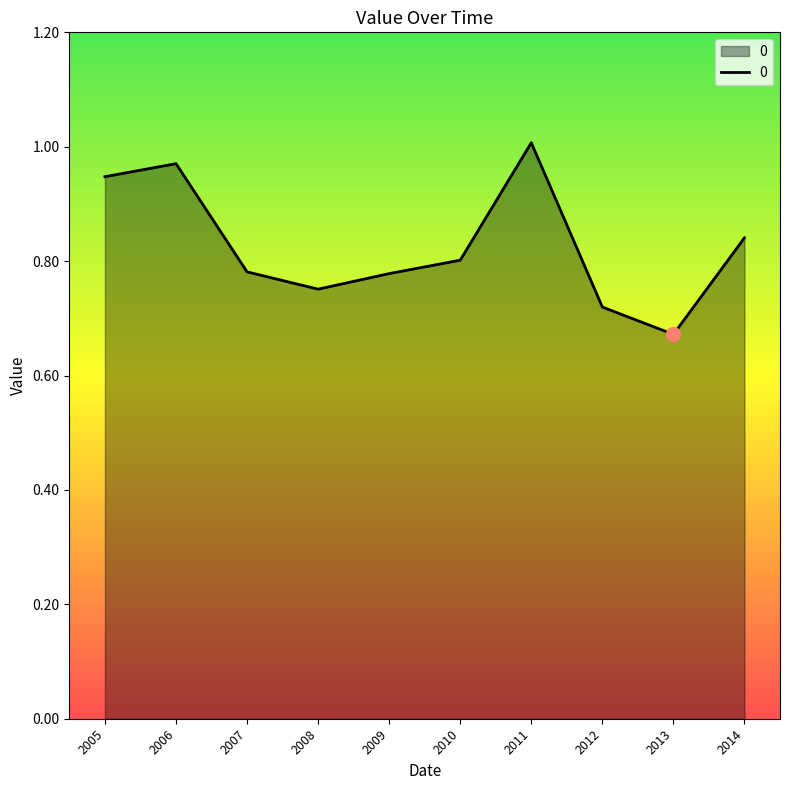

What is the difference between the maximum and minimum values?

0.3